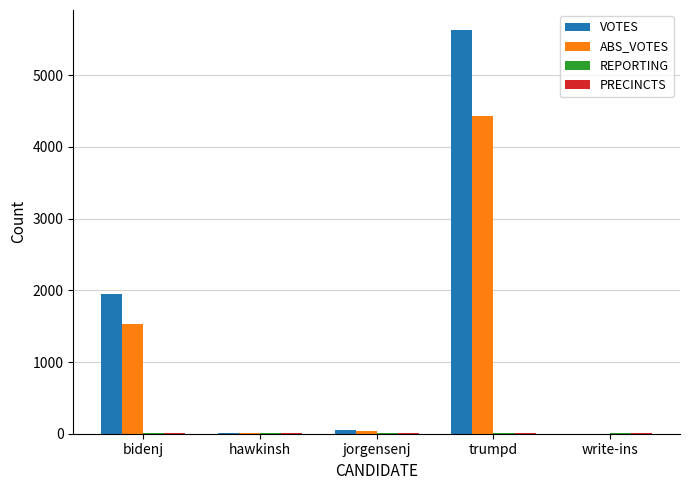

What is the total value across all series at jorgensenj?

126